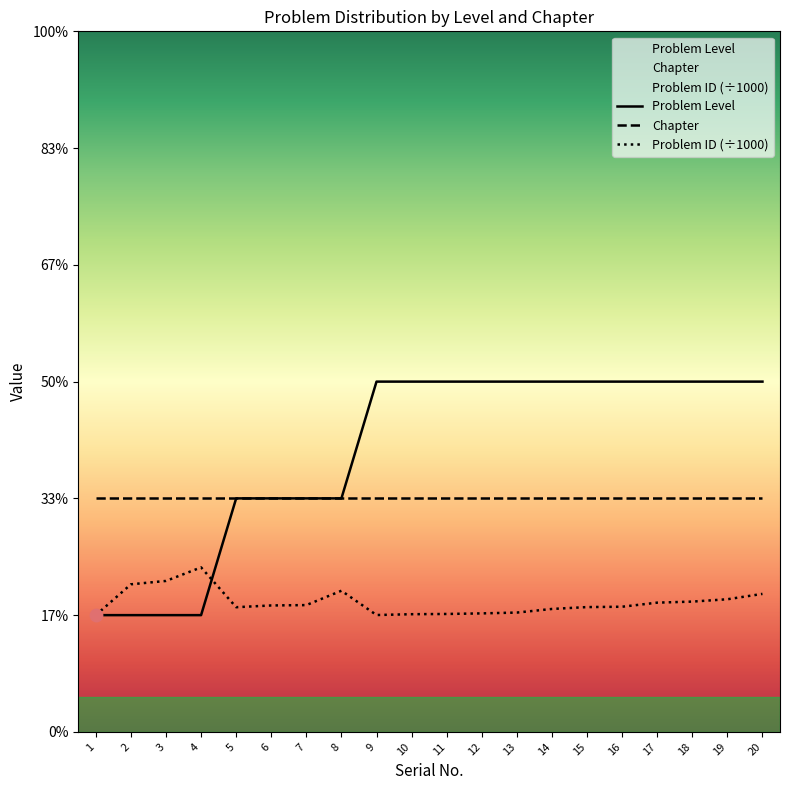

Which series has the widest spread of Y values?

Problem Level